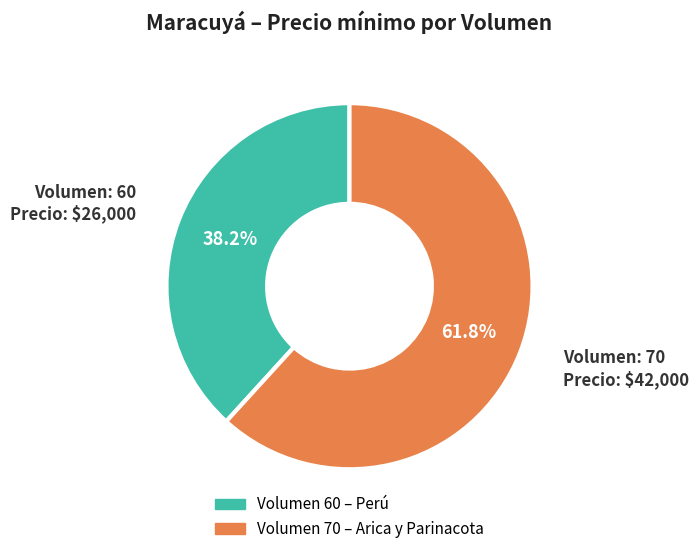

Does any single category account for the majority?

Yes